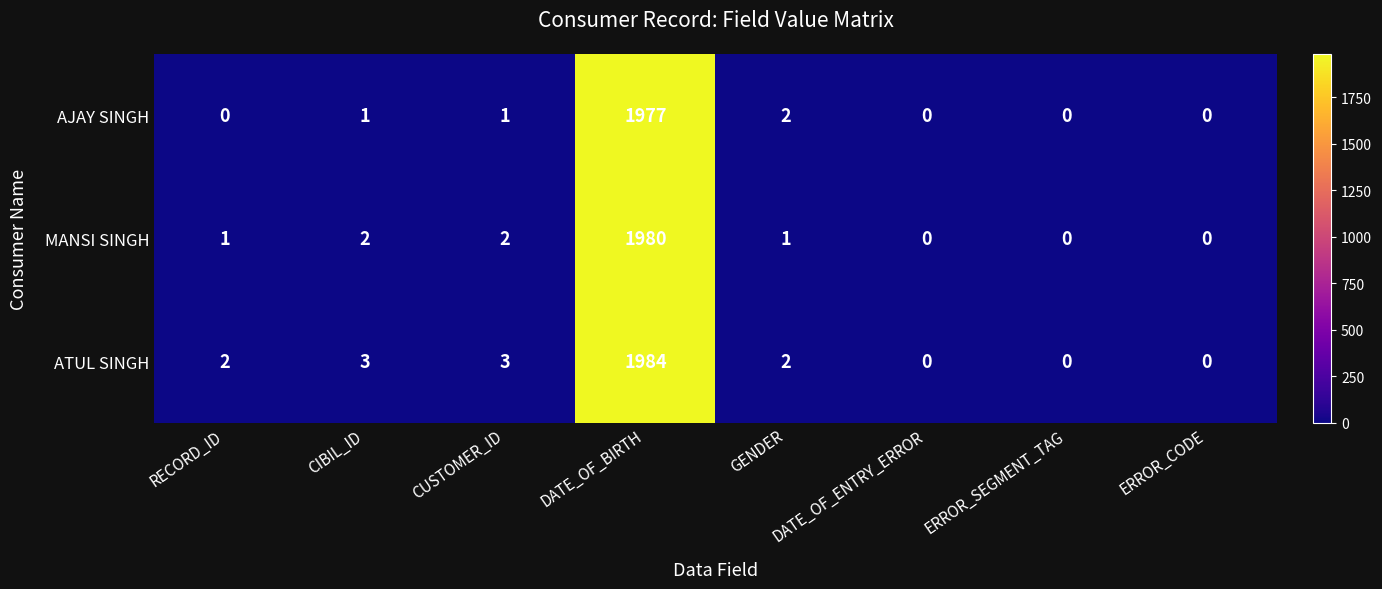

The AJAY SINGH series shows 623 at DATE_OF_ENTRY_ERROR. True or false?

False